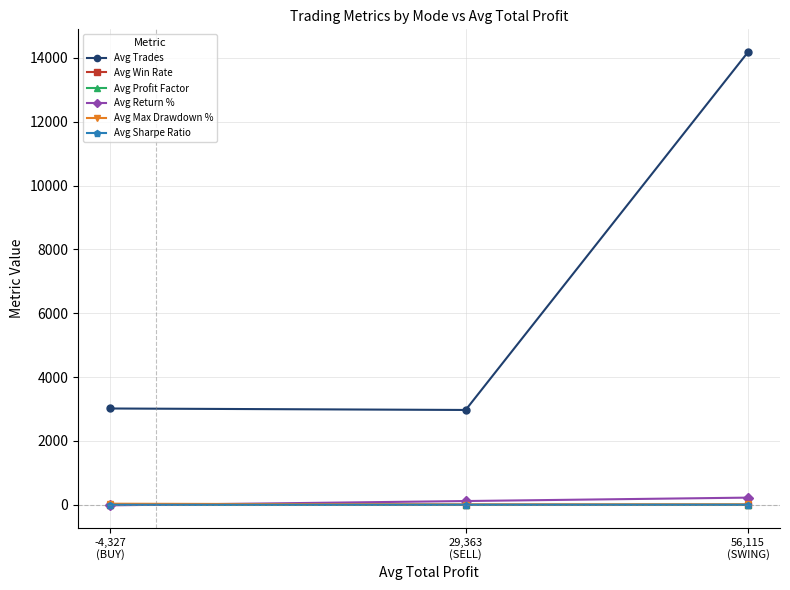

Is this an area chart (filled region under the line)?

No